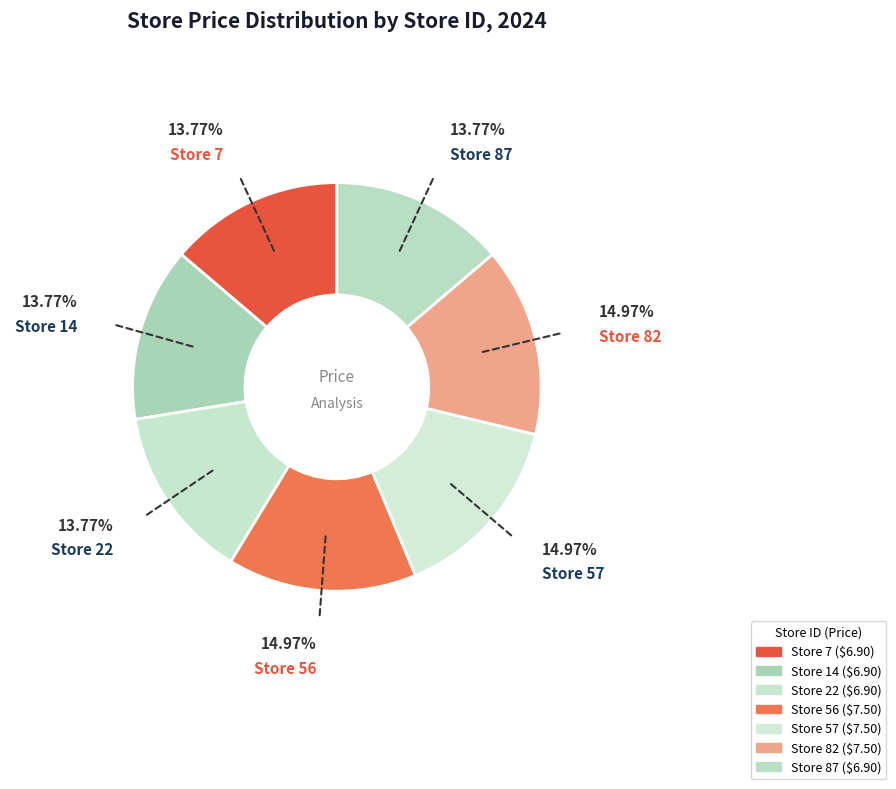

What is the smallest slice in the pie chart?

Store 7